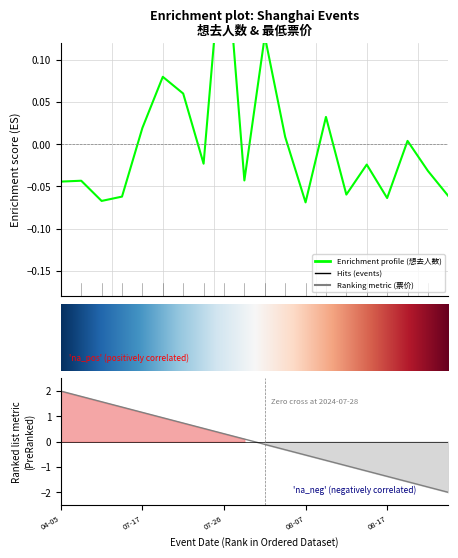

Is it true that the value at 13 is 0.0?

False